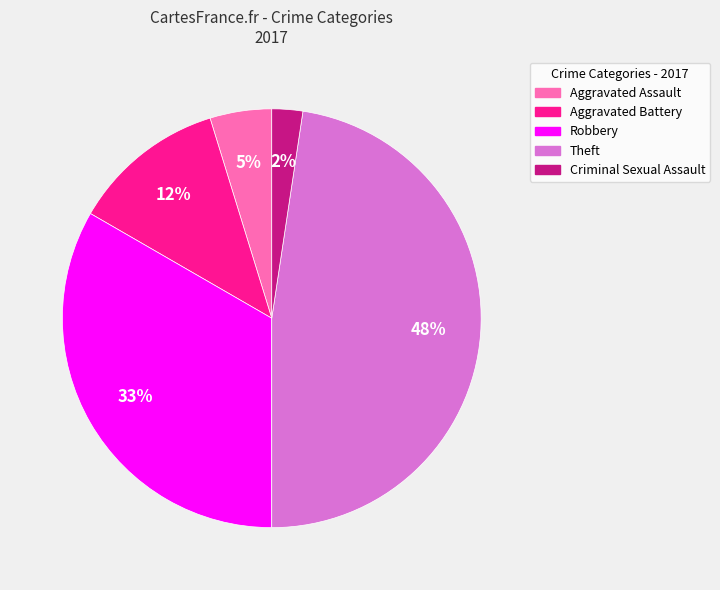

To the nearest percent, what percentage of the pie is Aggravated Assault?

5%